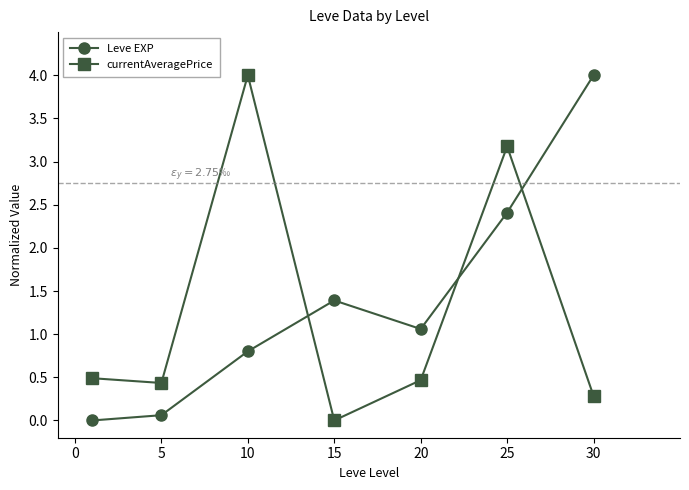

What is the highest value of the Leve EXP series?

4.0